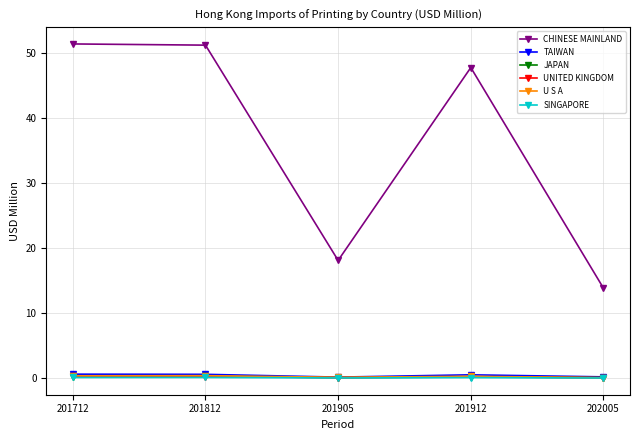

Which series has the largest range (max minus min)?

CHINESE MAINLAND